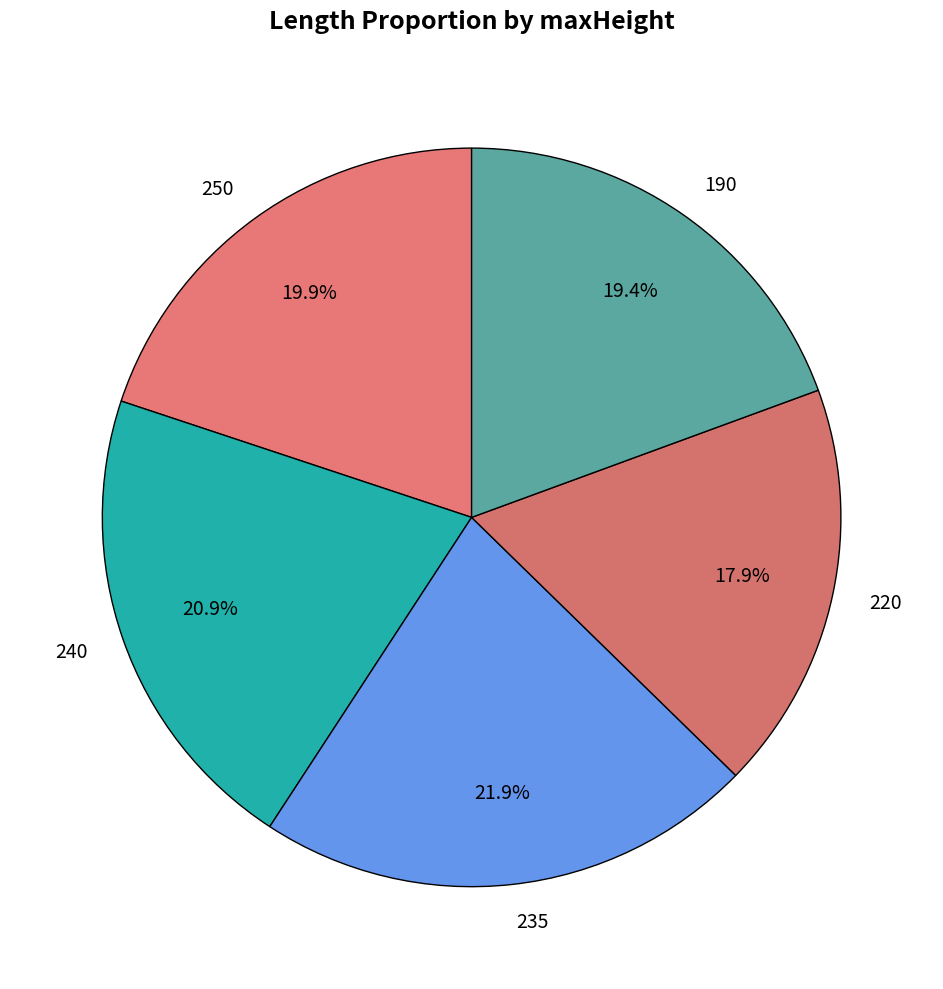

Is 220 the majority of the pie?

No